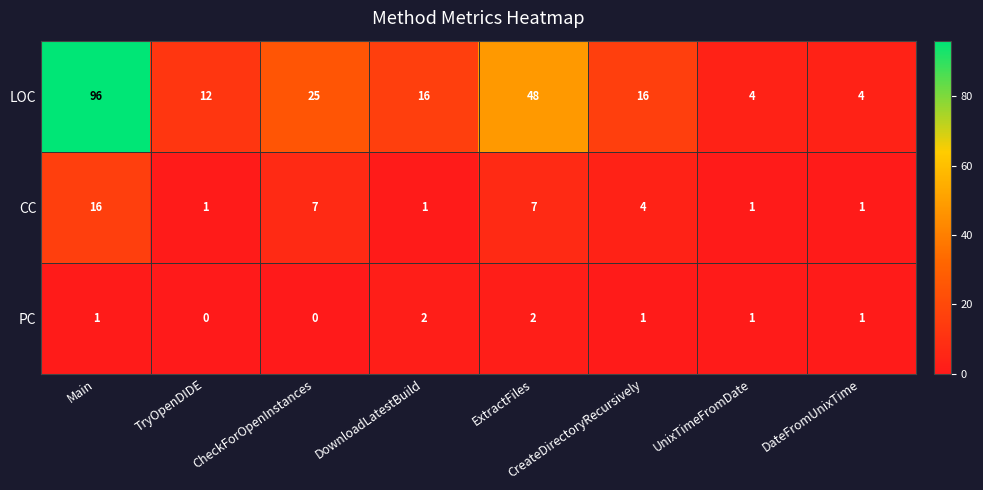

At CreateDirectoryRecursively, list the series in order from smallest to largest.

PC, CC, LOC